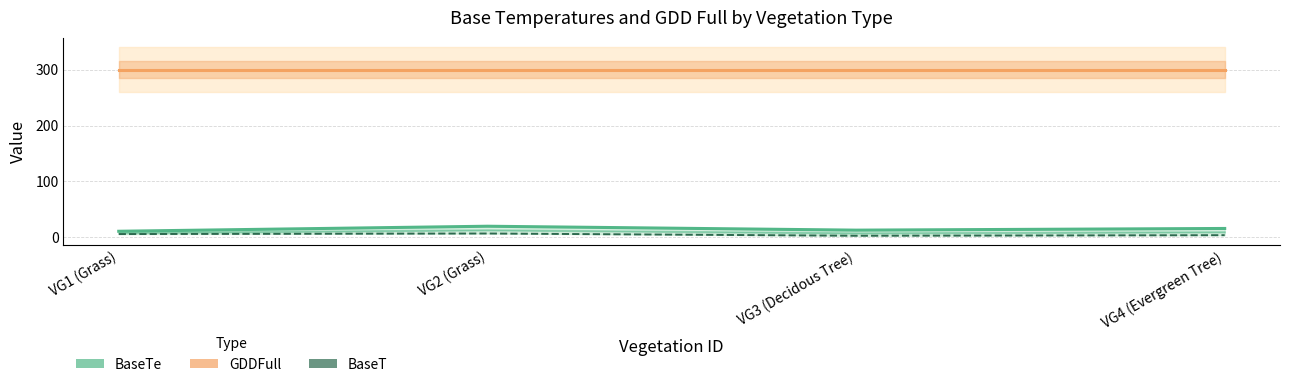

The GDDFull series shows 180 at VG4 (Evergreen Tree). True or false?

False